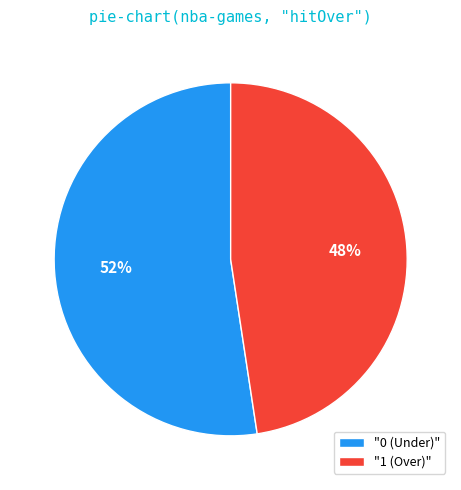

To the nearest percent, what percentage of the pie is "0 (Under)"?

52%